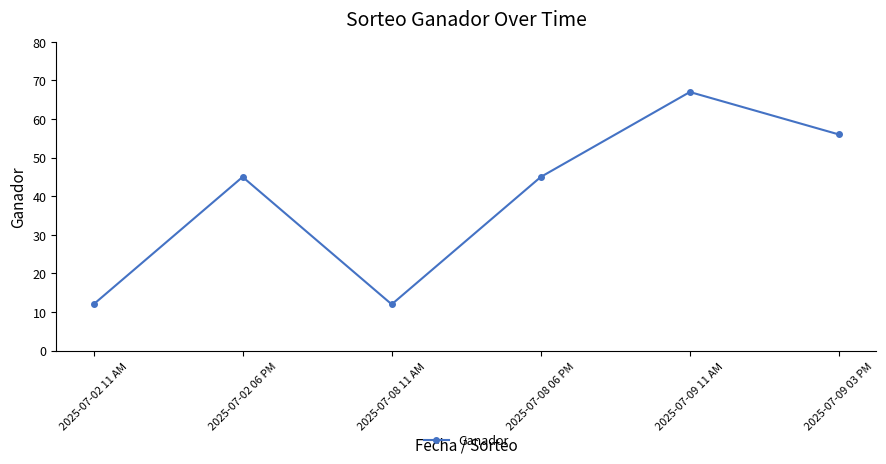

Count the number of data series in this chart.

1